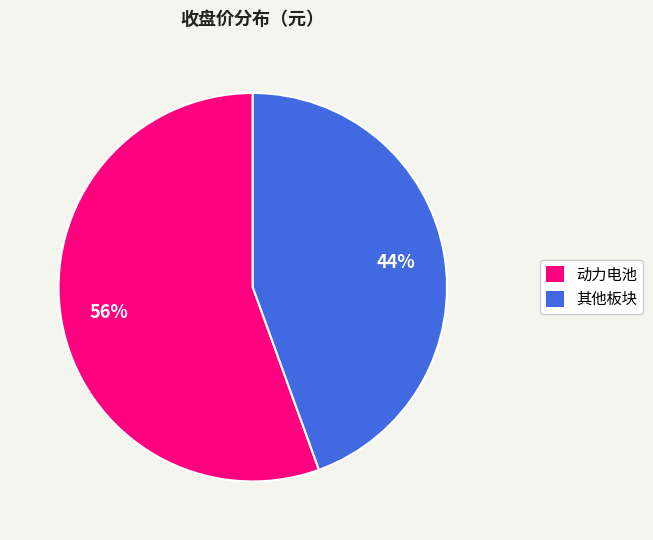

What percentage is the 其他板块 slice, to the nearest percent?

44%